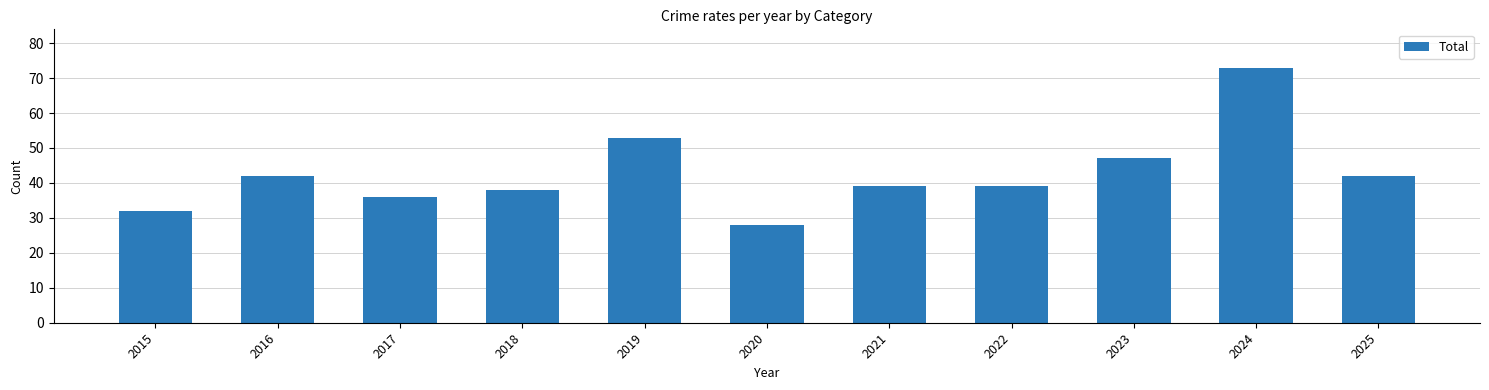

What is the value of the 6th bar from the left?

28